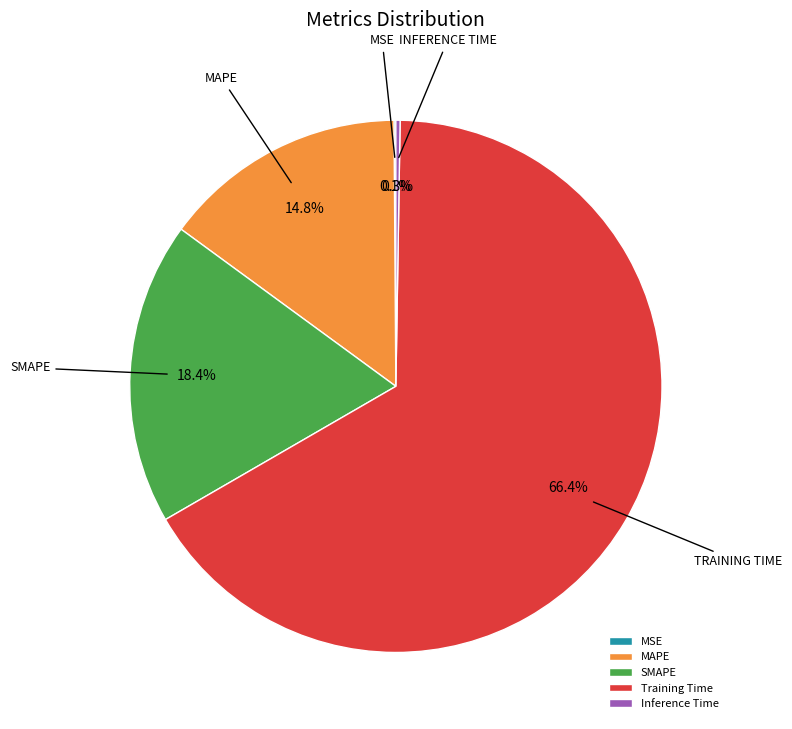

The Training Time slice represents 79% of the pie. True or false?

False